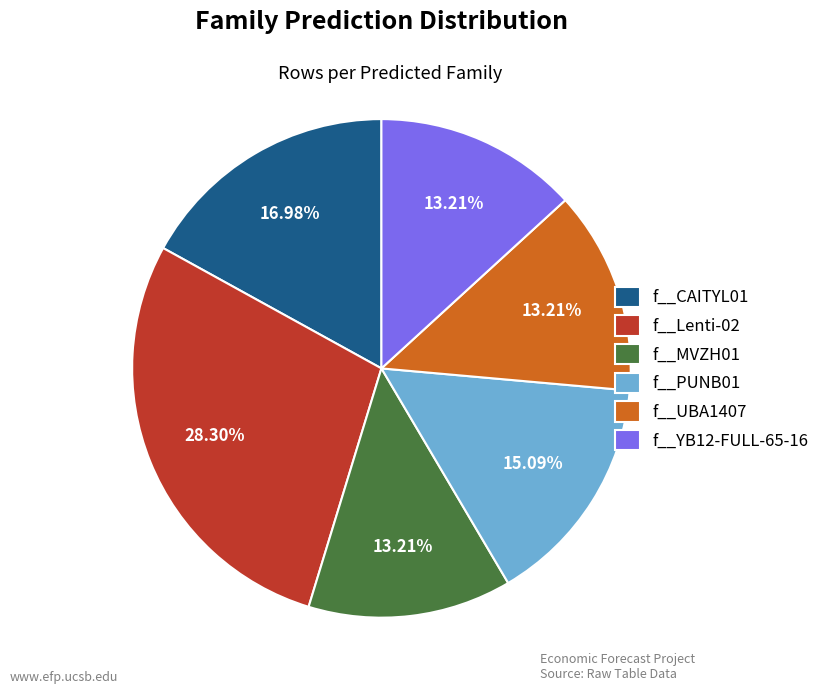

To the nearest percent, what portion does f__Lenti-02 represent?

28%